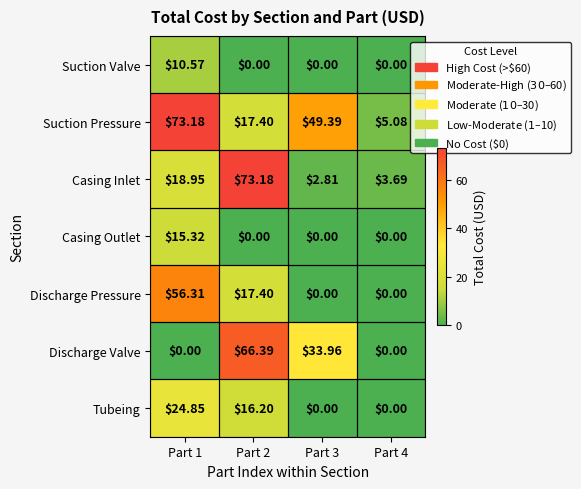

Which series has the largest total across all categories?

Suction Pressure